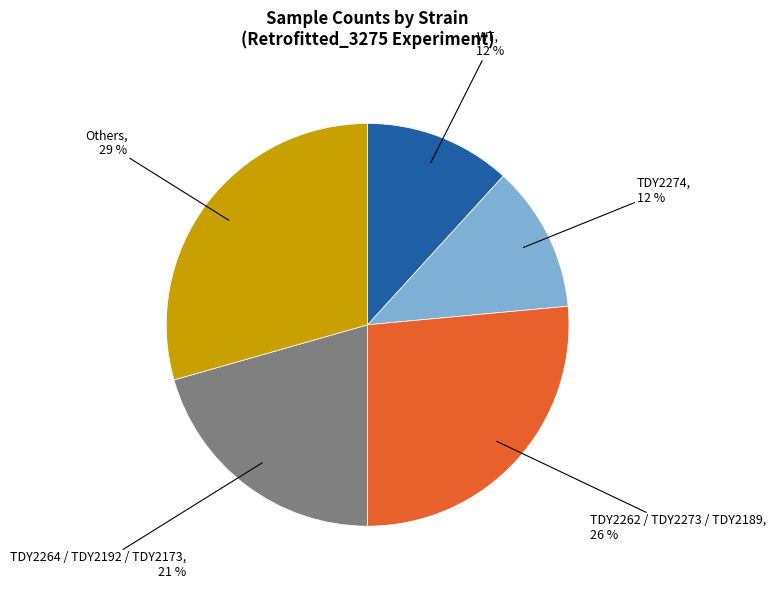

To the nearest percent, what is the average slice percentage?

20%